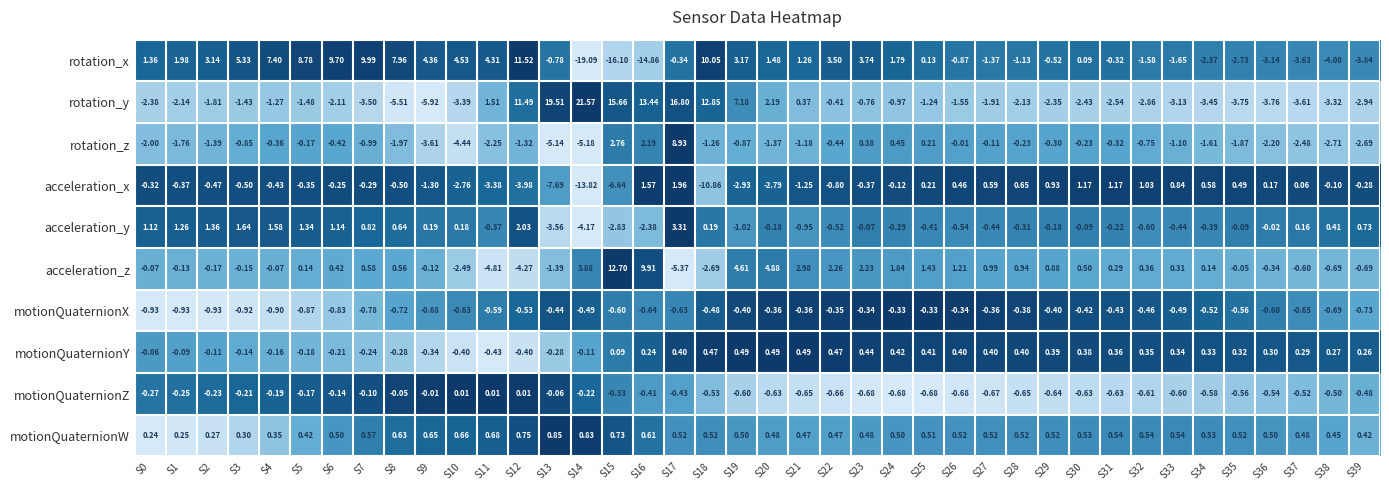

What is the maximum value shown in the chart?

21.6